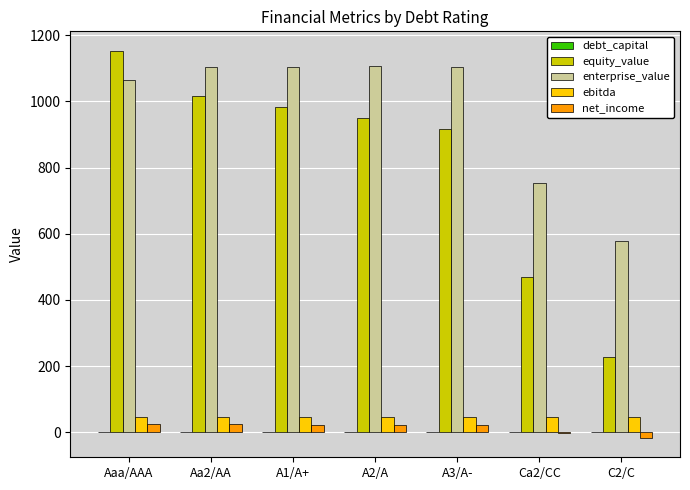

Does the chart contain stacked bars?

No